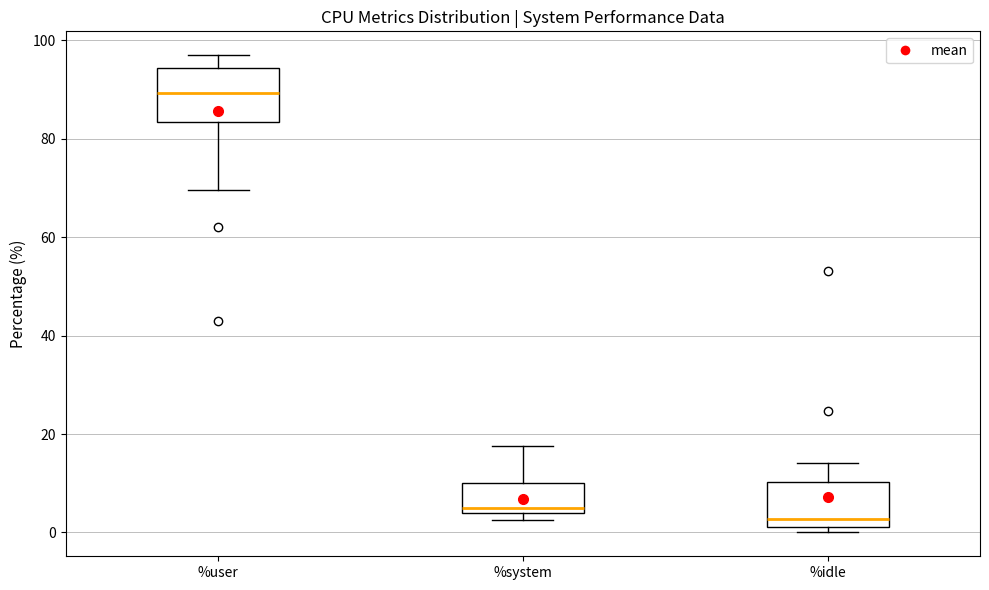

Where is the upper edge of the box for %user on the y-axis? The values are not printed on the chart, so give them approximately, as read against the axis.

94